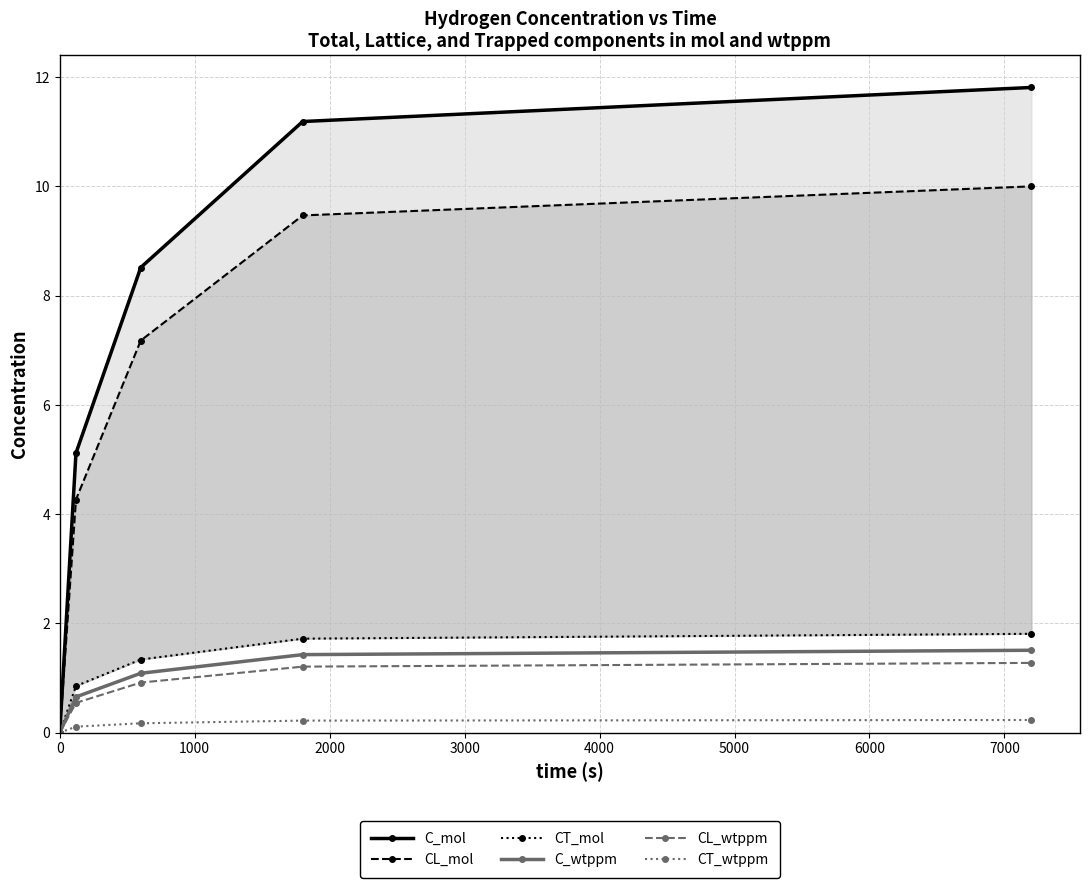

What is the value of the CL_wtppm point at the 3rd from the left?

0.9